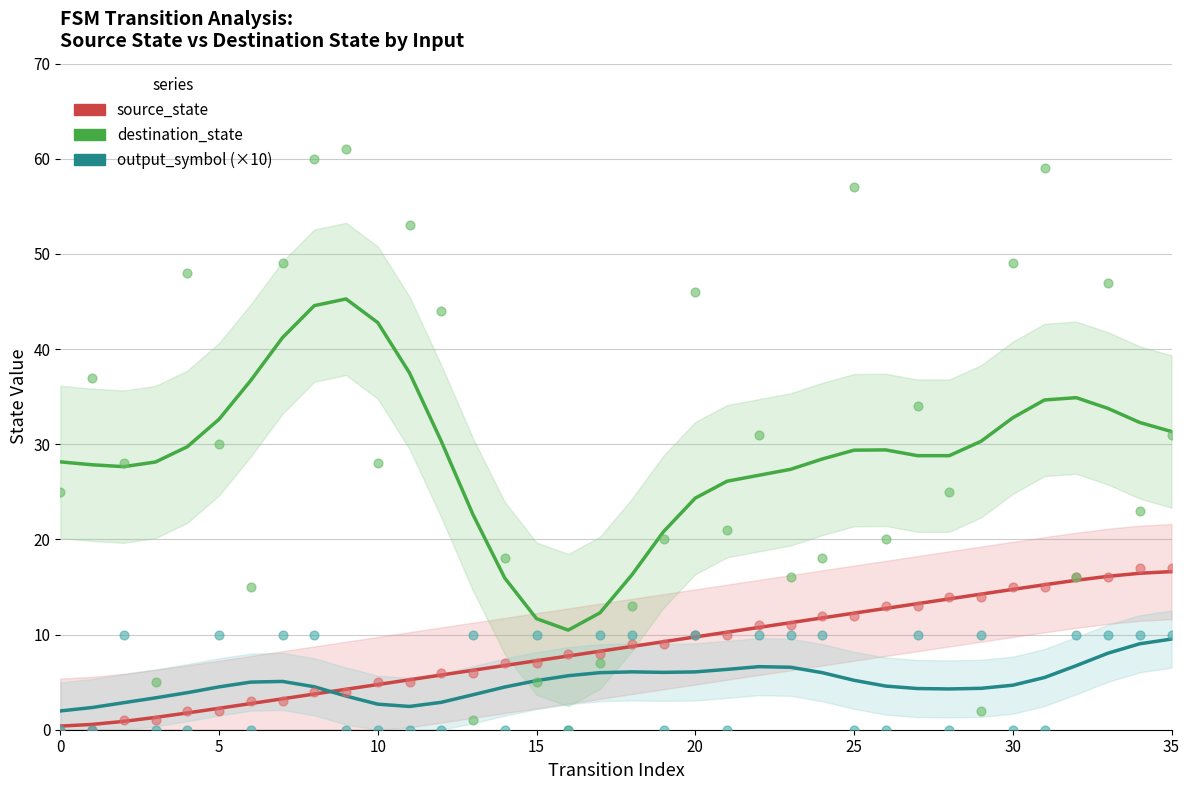

Which series has the largest Y range (max minus min)?

destination_state